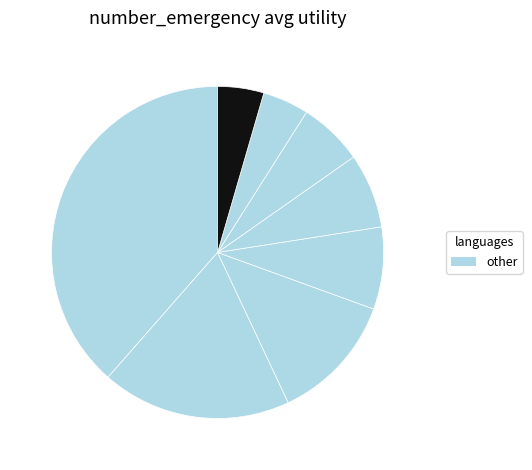

How many slices are in this pie chart?

8